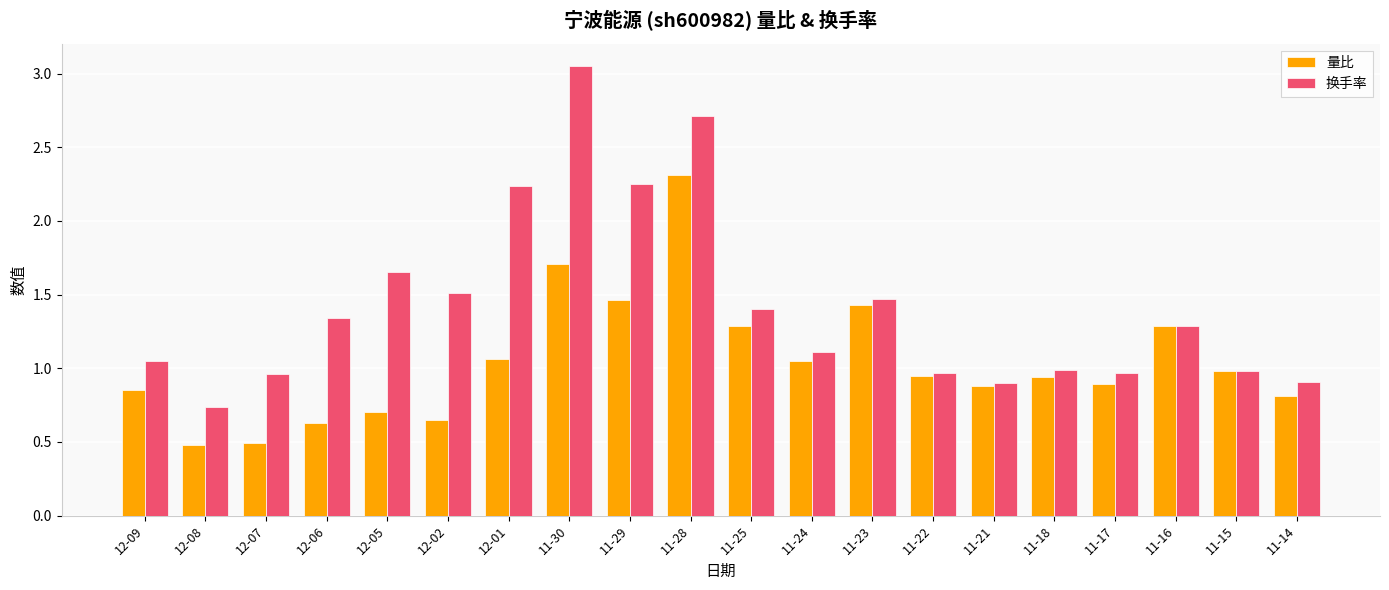

What is the approximate value of 量比 at 12-07?

0.5